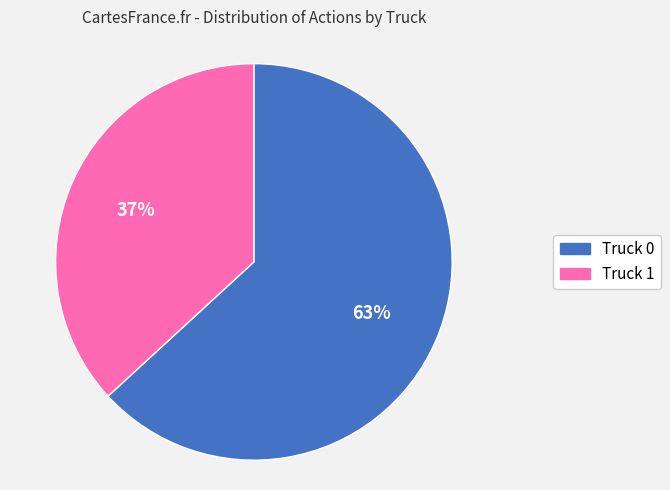

Between Truck 1 and Truck 0, which is larger?

Truck 0